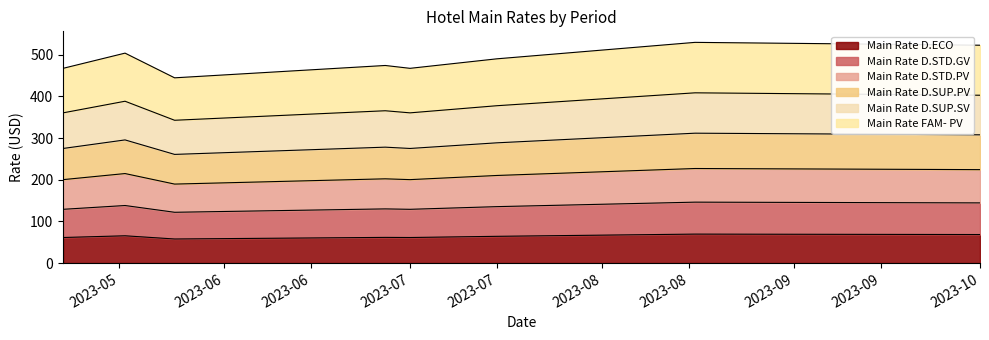

True or false: Main Rate D.STD.GV and Main Rate D.SUP.PV cross at least once.

False